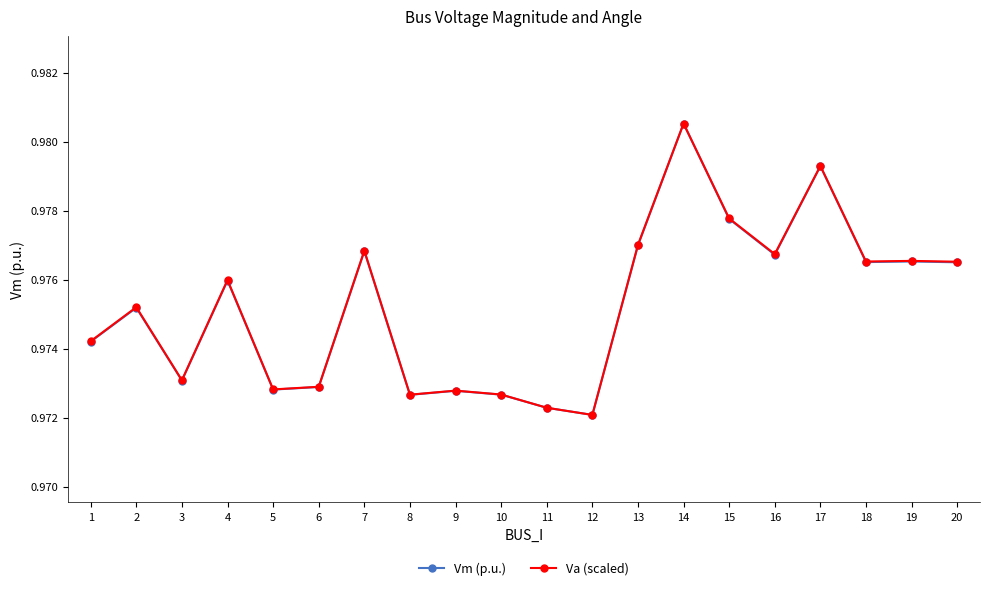

At which category is the sum across all series the highest?

14